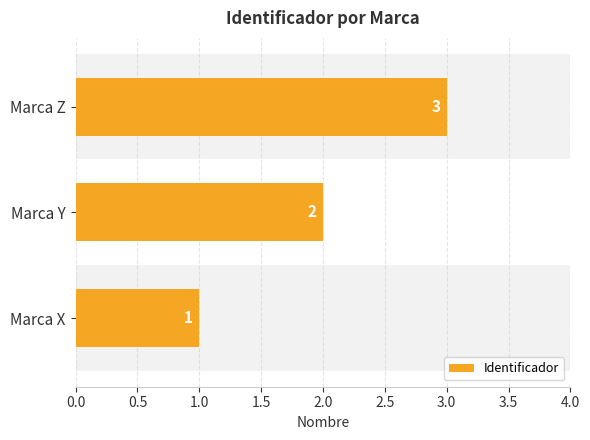

At which label is the value closest to 2?

Marca Y